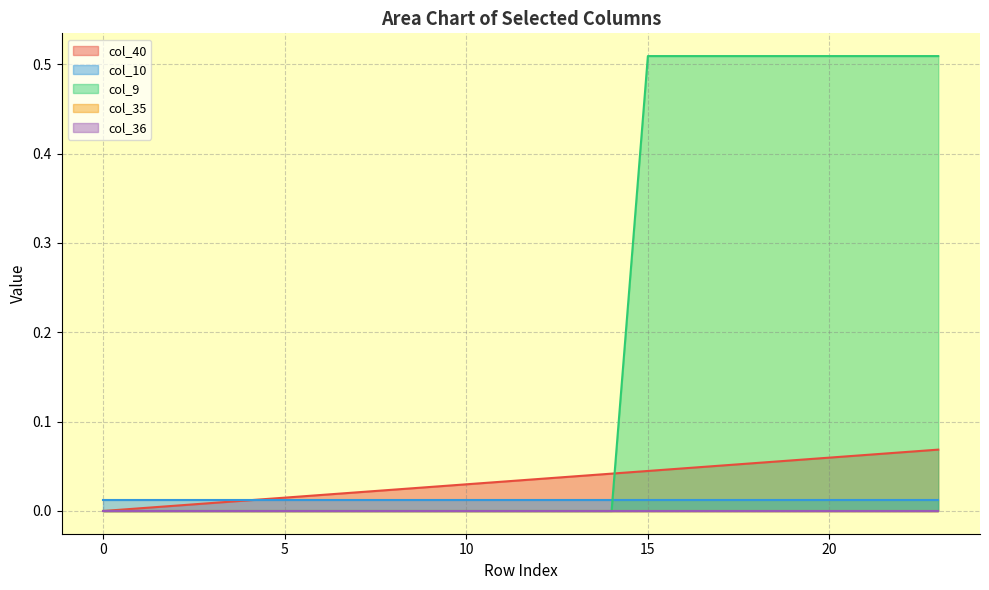

Reading left to right, transcribe all the data shown in this chart.

col_40: 0.0	0.0	0.0	0.0	0.0	0.0	0.0	0.0	0.0	0.0	0.0	0.0	0.0	0.0	0.0	0.0	0.0	0.1	0.1	0.1	0.1	0.1	0.1	0.1
col_10: 0.0	0.0	0.0	0.0	0.0	0.0	0.0	0.0	0.0	0.0	0.0	0.0	0.0	0.0	0.0	0.0	0.0	0.0	0.0	0.0	0.0	0.0	0.0	0.0
col_9: 0.0	0.0	0.0	0.0	0.0	0.0	0.0	0.0	0.0	0.0	0.0	0.0	0.0	0.0	0.0	0.5	0.5	0.5	0.5	0.5	0.5	0.5	0.5	0.5
col_35: 0.0	0.0	0.0	0.0	0.0	0.0	0.0	0.0	0.0	0.0	0.0	0.0	0.0	0.0	0.0	0.0	0.0	0.0	0.0	0.0	0.0	0.0	0.0	0.0
col_36: 0.0	0.0	0.0	0.0	0.0	0.0	0.0	0.0	0.0	0.0	0.0	0.0	0.0	0.0	0.0	0.0	0.0	0.0	0.0	0.0	0.0	0.0	0.0	0.0